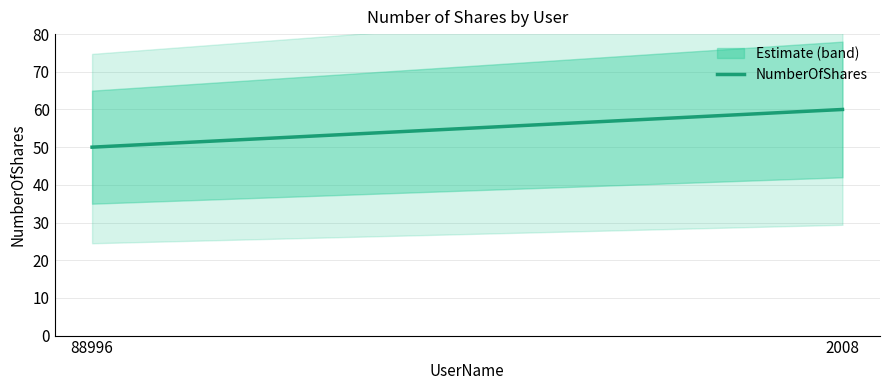

List the labels in order of value, smallest first.

88996, 2008